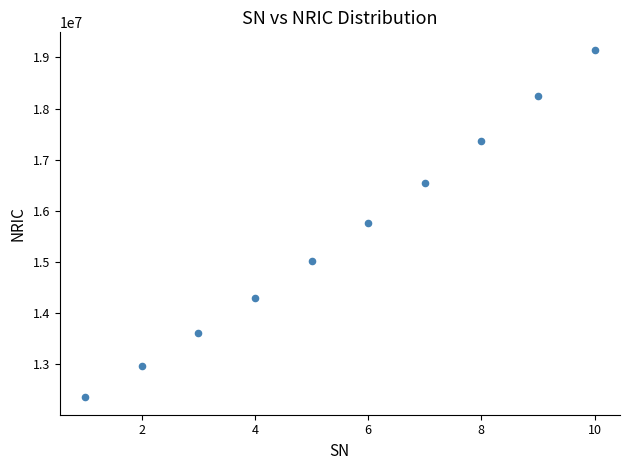

What is the average Y value?

15528261